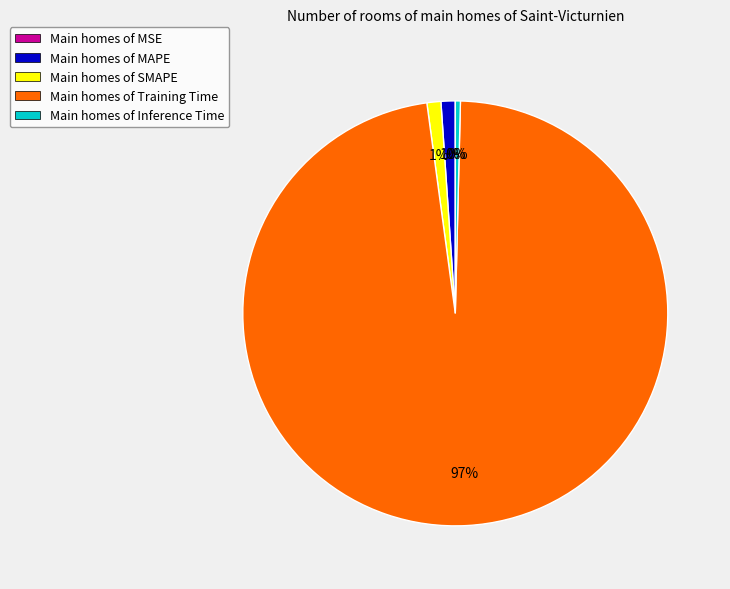

Do Main homes of Inference Time and Main homes of Training Time together represent more than half of the pie?

Yes